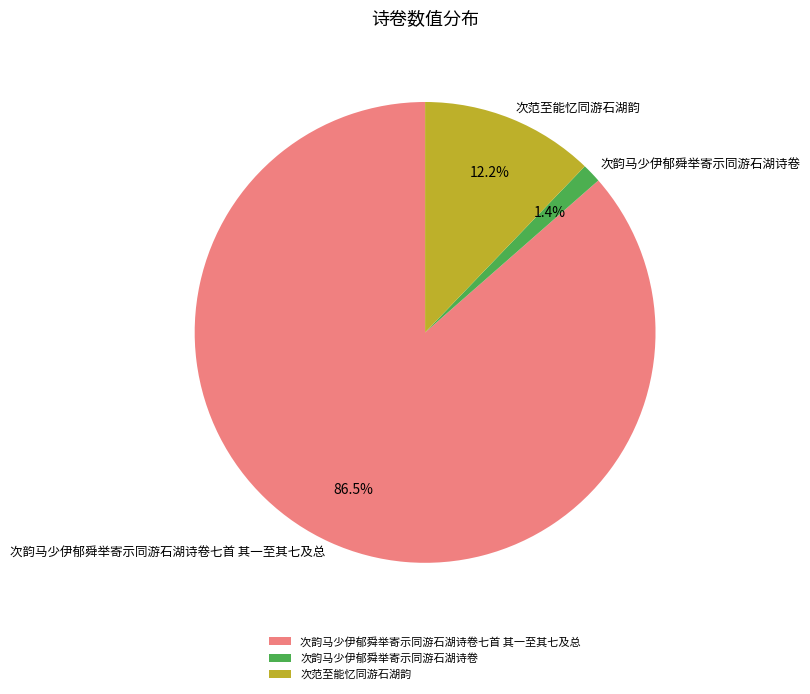

What percentage is NOT represented by 次韵马少伊郁舜举寄示同游石湖诗卷?

98.6%